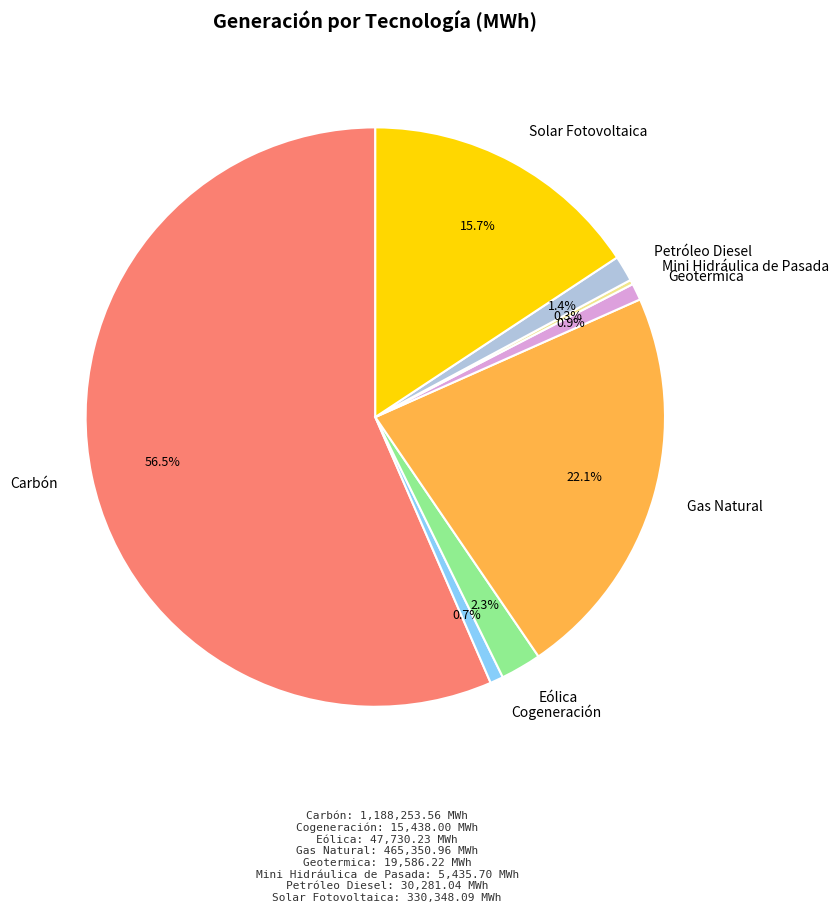

Which has a higher value, Eólica or Geotermica?

Eólica